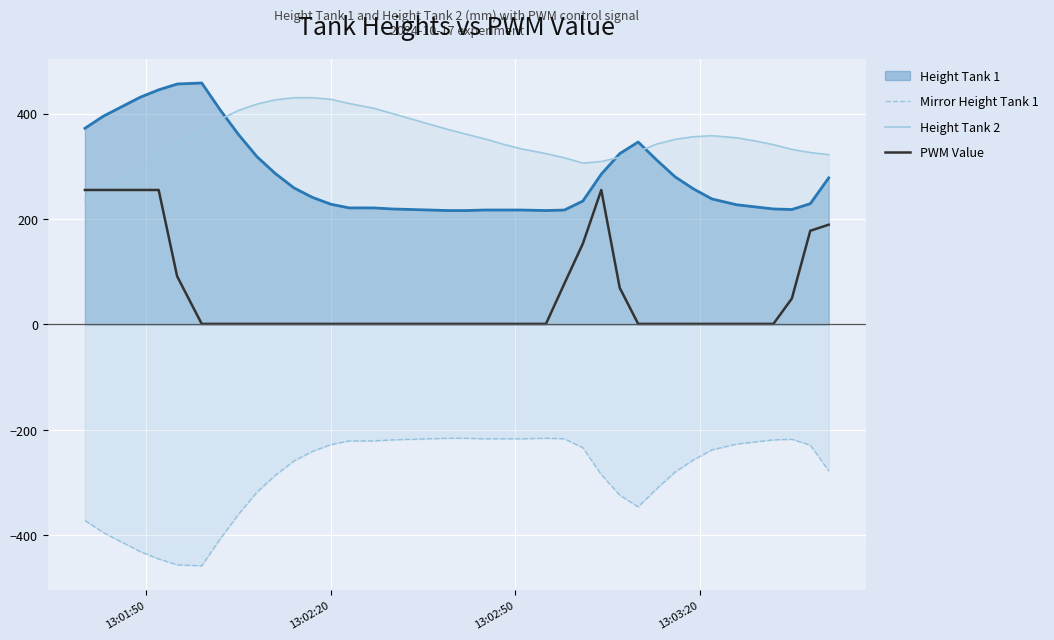

True or false: PWM Value and Mirror Height Tank 1 intersect in this chart.

False